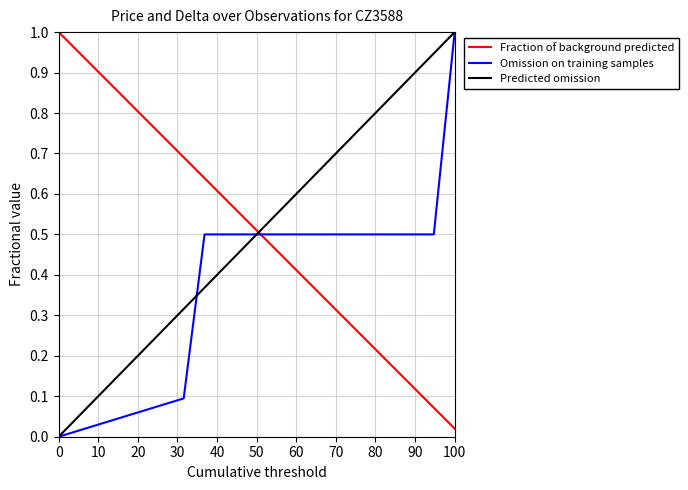

How many intersections are there between Predicted omission and Fraction of background predicted?

1